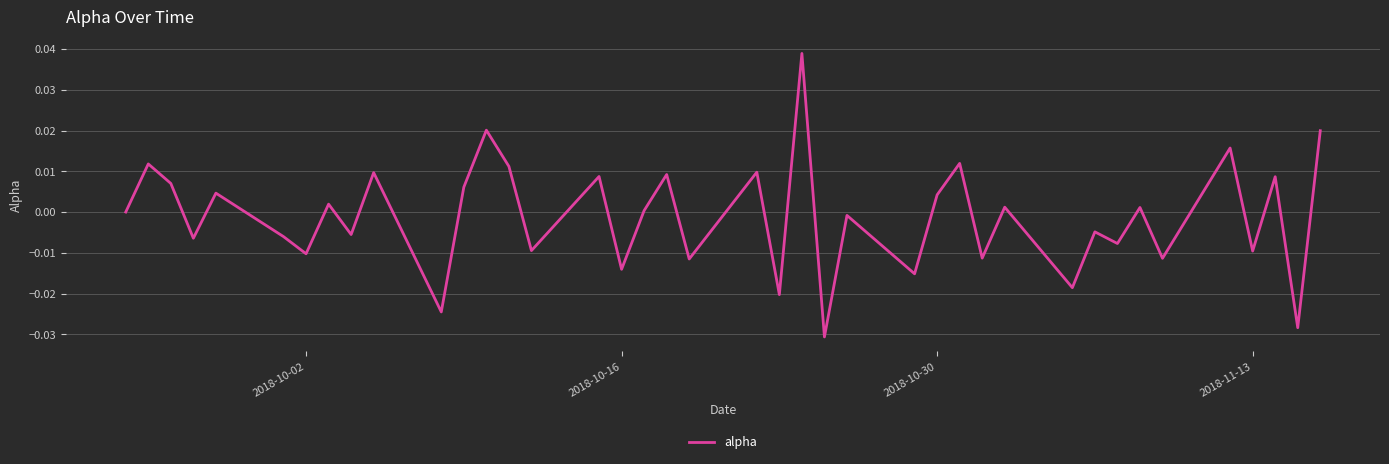

What is the difference between the maximum and minimum values?

0.1